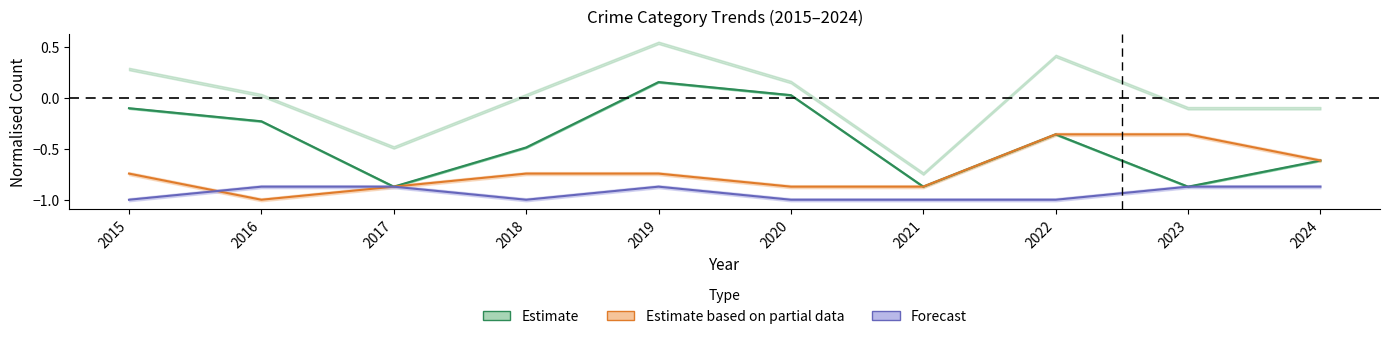

Reading left to right, list all the values displayed in this chart.

Estimate: 2015=-0.1	2016=-0.2	2017=-0.9	2018=-0.5	2019=0.2	2020=0.0	2021=-0.9	2022=-0.4	2023=-0.9	2024=-0.6
Estimate based on partial data: 2015=-0.7	2016=-1.0	2017=-0.9	2018=-0.7	2019=-0.7	2020=-0.9	2021=-0.9	2022=-0.4	2023=-0.4	2024=-0.6
Forecast: 2015=-1.0	2016=-0.9	2017=-0.9	2018=-1.0	2019=-0.9	2020=-1.0	2021=-1.0	2022=-1.0	2023=-0.9	2024=-0.9